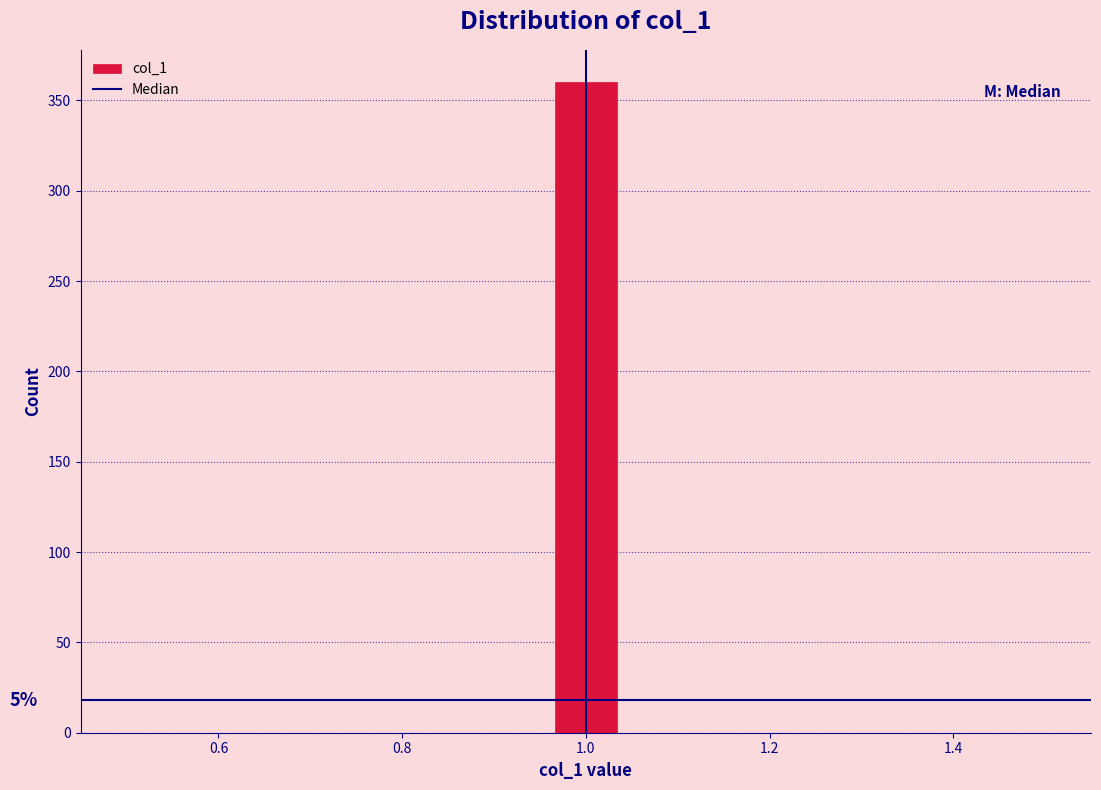

Around what value on the x-axis is the tallest bar? Give the approximate position of its centre, as read against the axis.

1.00